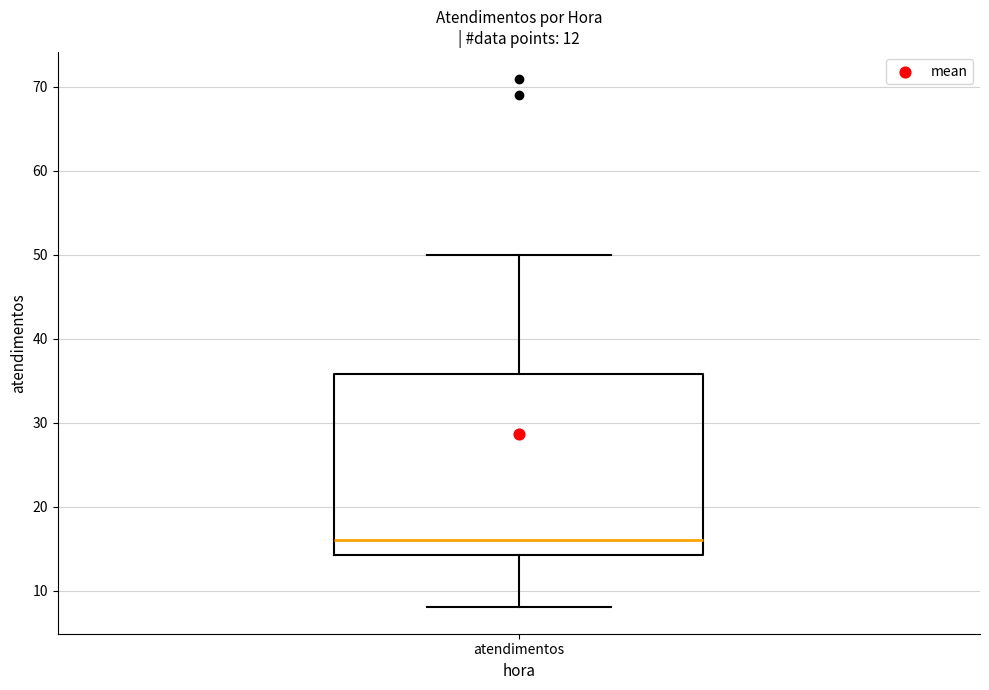

Where does the lower whisker of the box for atendimentos end on the y-axis? The values are not printed on the chart, so give them approximately, as read against the axis.

8